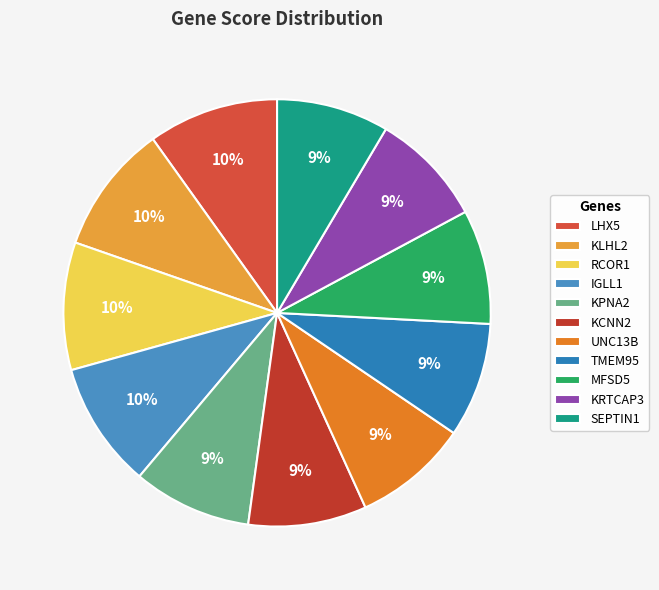

Is the sum of TMEM95 and IGLL1 greater than half?

No